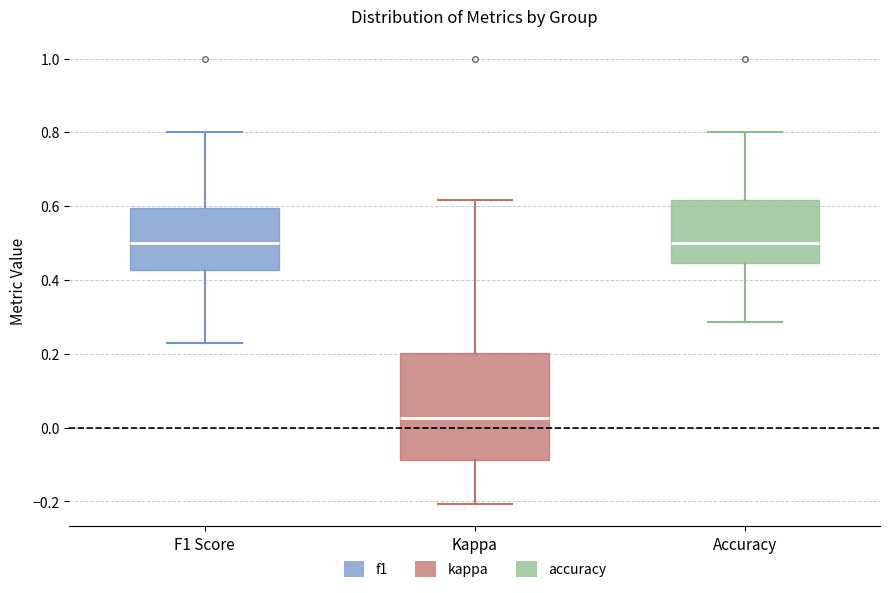

Where does the upper whisker of the box for F1 Score end on the y-axis? The values are not printed on the chart, so give them approximately, as read against the axis.

0.80